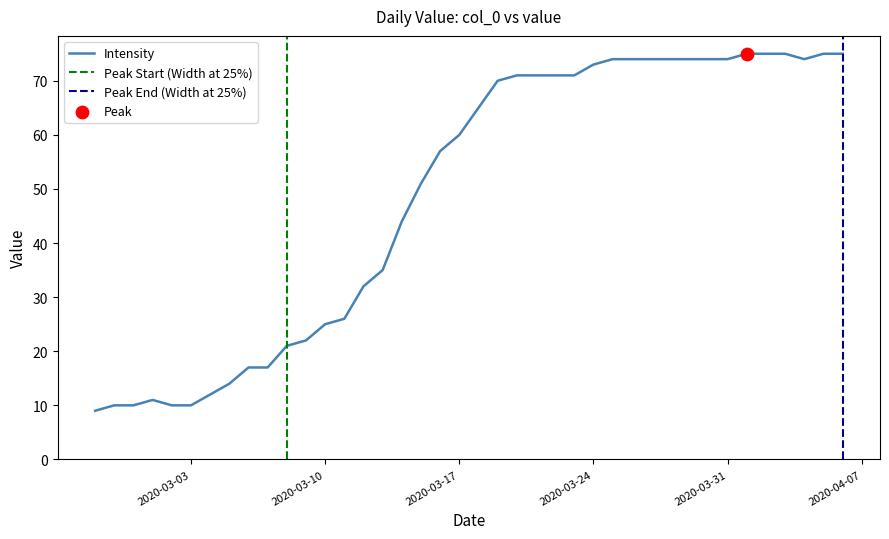

What is the change in value from 2020-03-13 to 2020-03-30?

+39